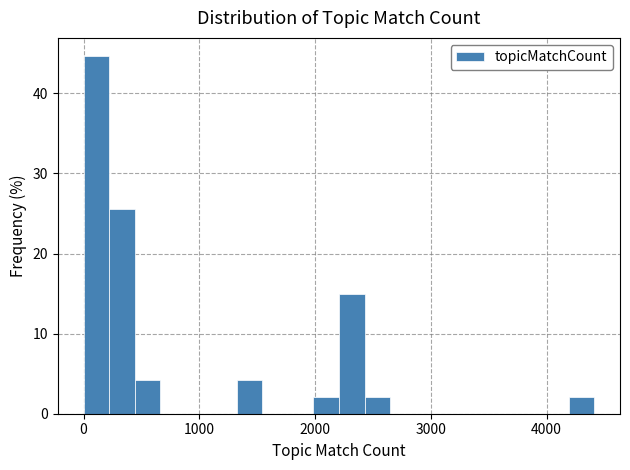

Read against the x-axis, roughly where is the centre of the tallest bar?

100